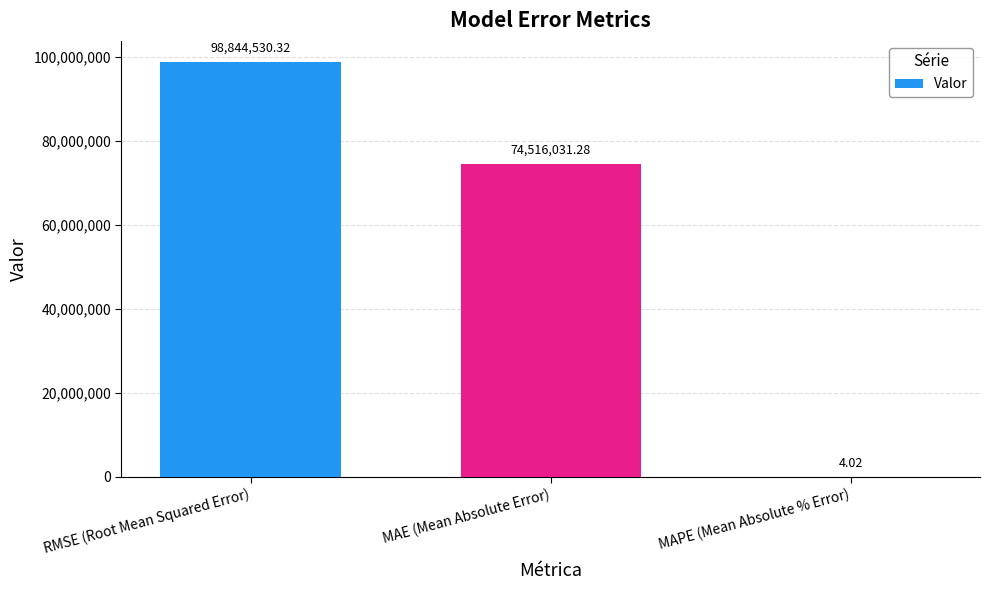

At which label does the data first exceed 74516031?

RMSE (Root Mean Squared Error)